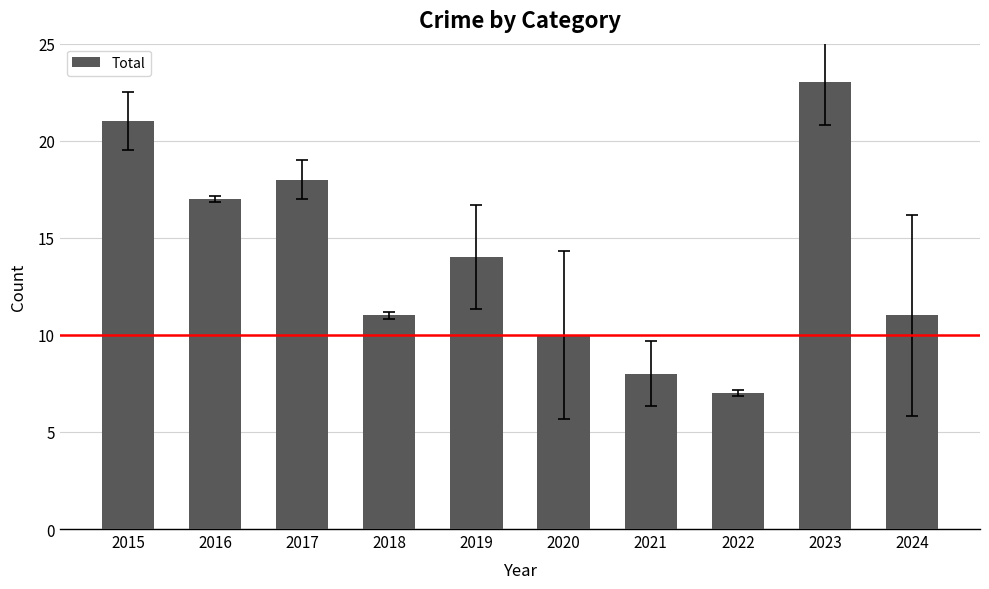

What is the approximate value at 2015?

21